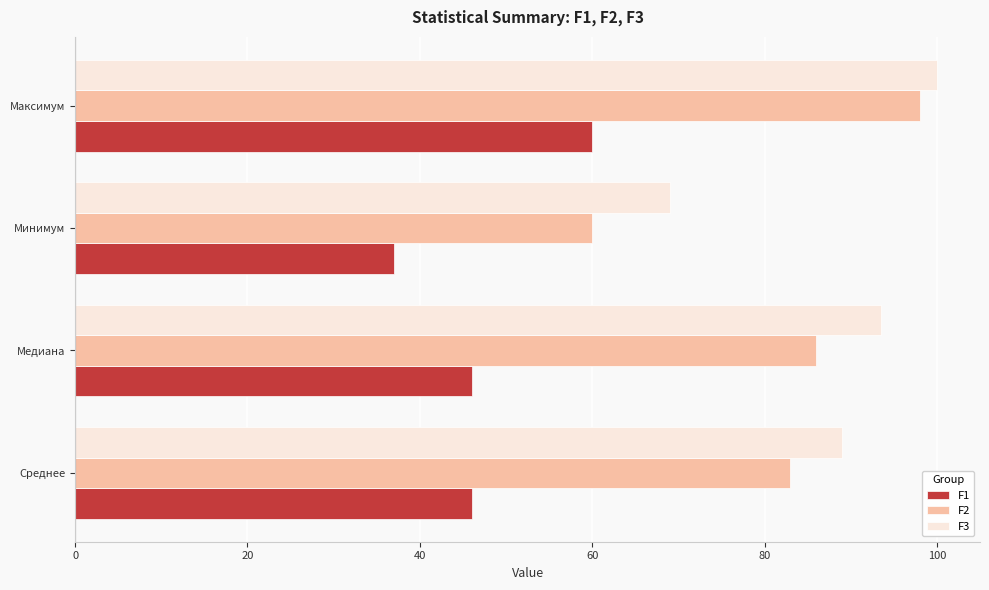

What is the difference between the F1 values at Минимум and Среднее?

9.0